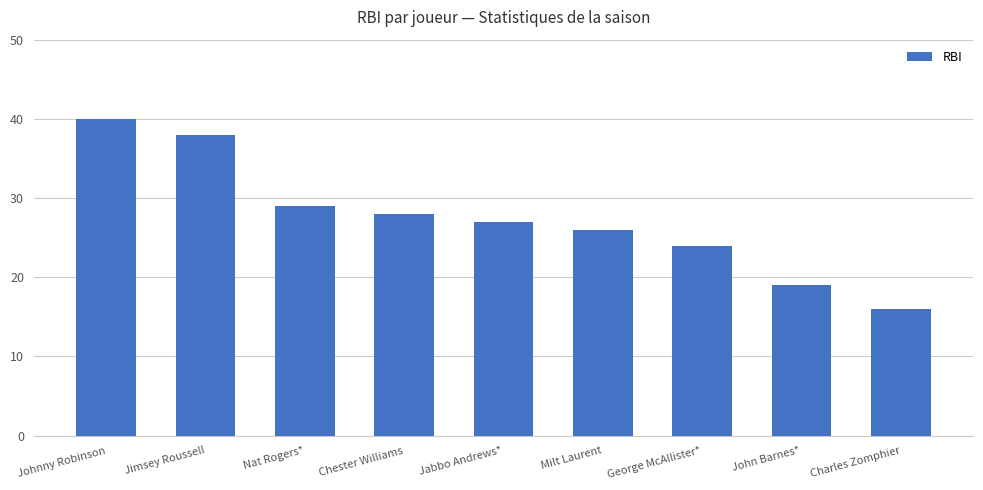

What is the change in value from Nat Rogers* to Charles Zomphier?

-13